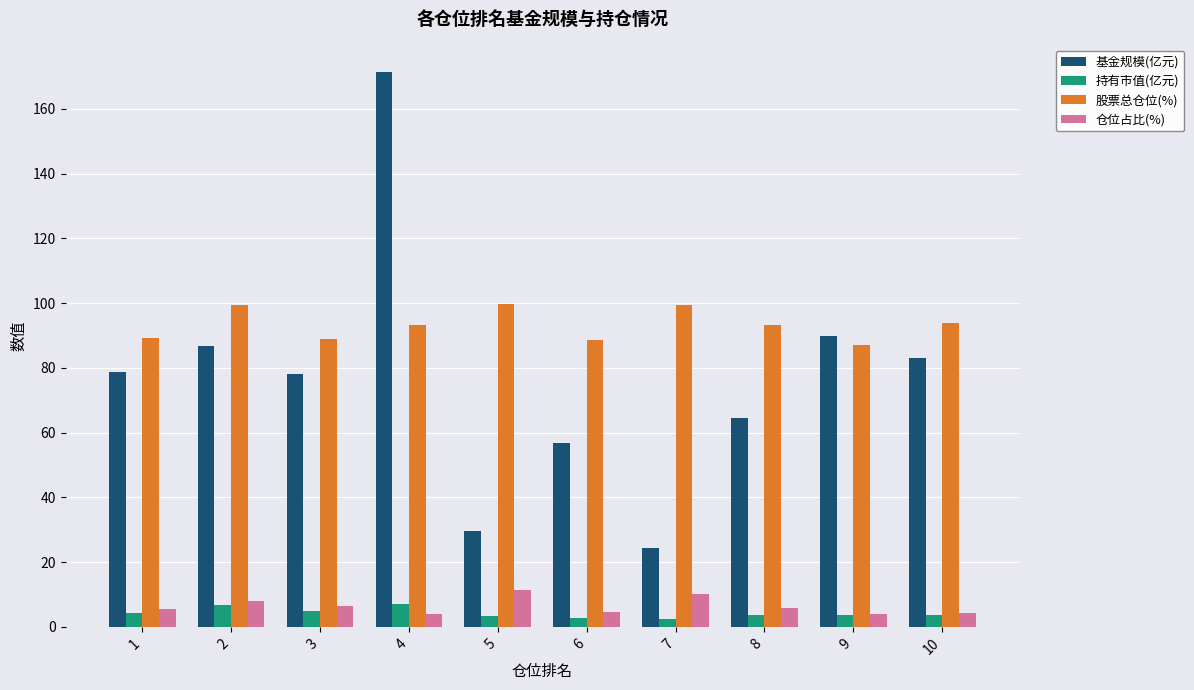

What is the difference between the maximum and minimum values in the 仓位占比(%) series?

7.2